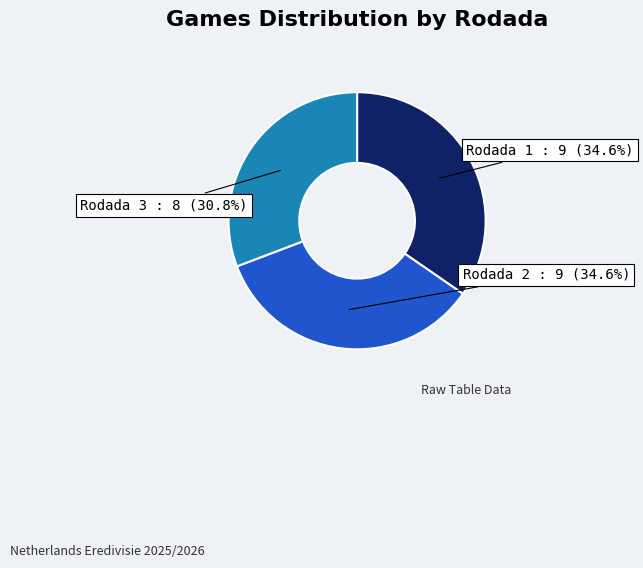

Does any single category account for the majority?

No